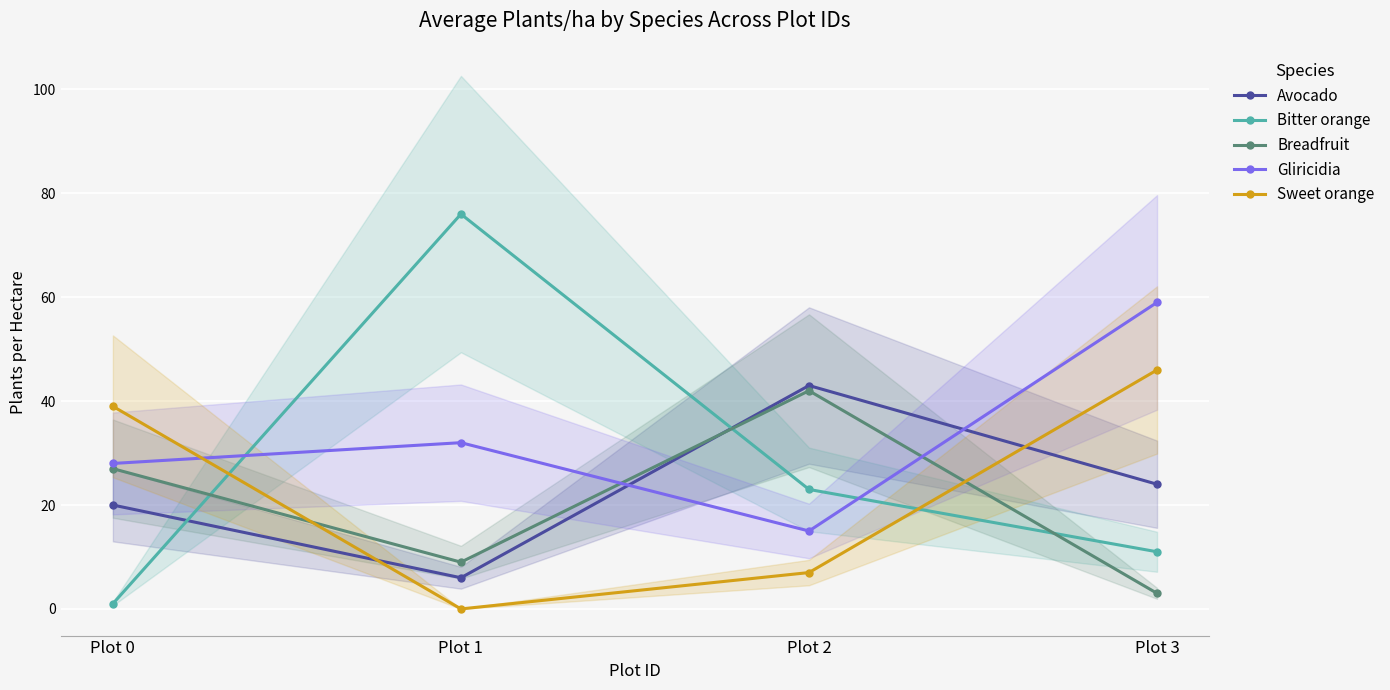

Is it true that Sweet orange equals 16 at Plot 0?

False